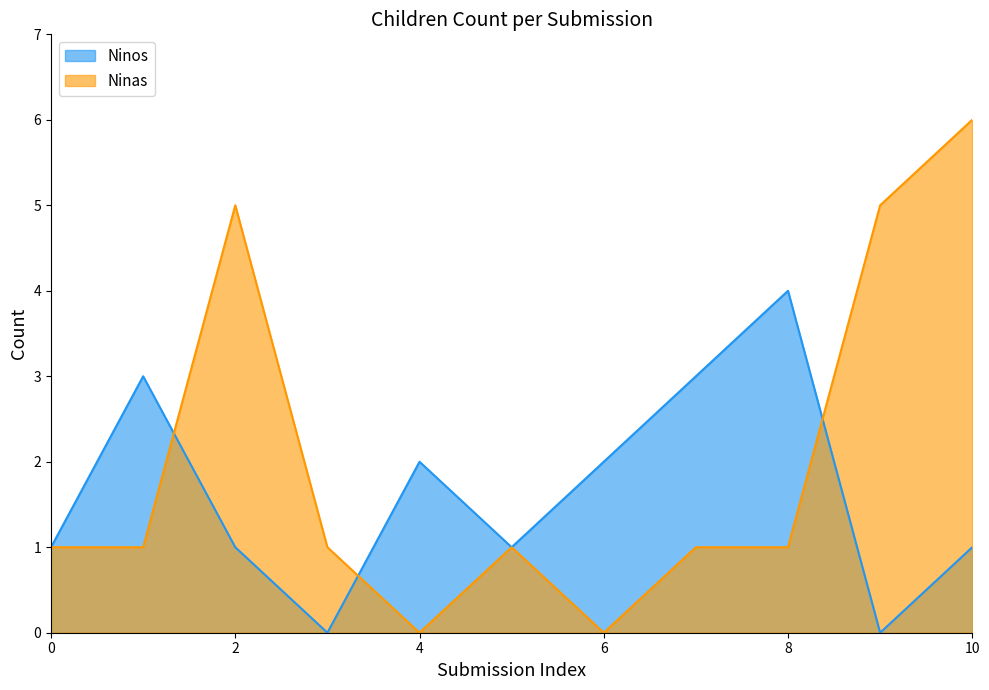

Rank the series by their average value, from highest to lowest.

Ninas, Ninos